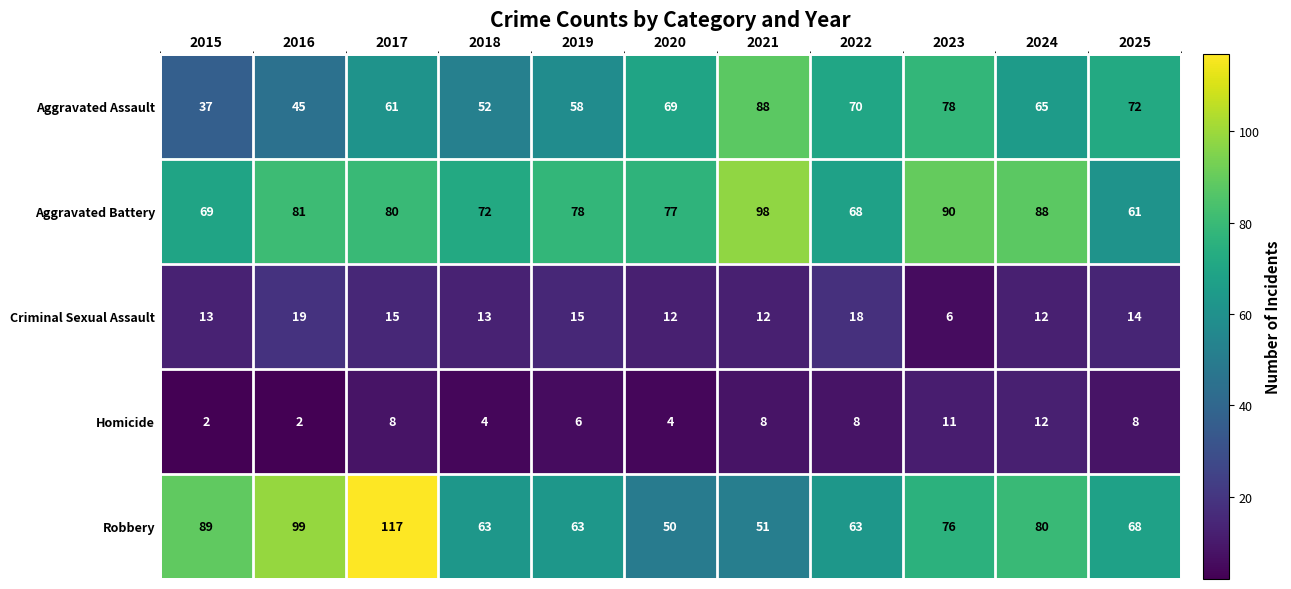

At which label does Aggravated Assault reach its peak?

2021